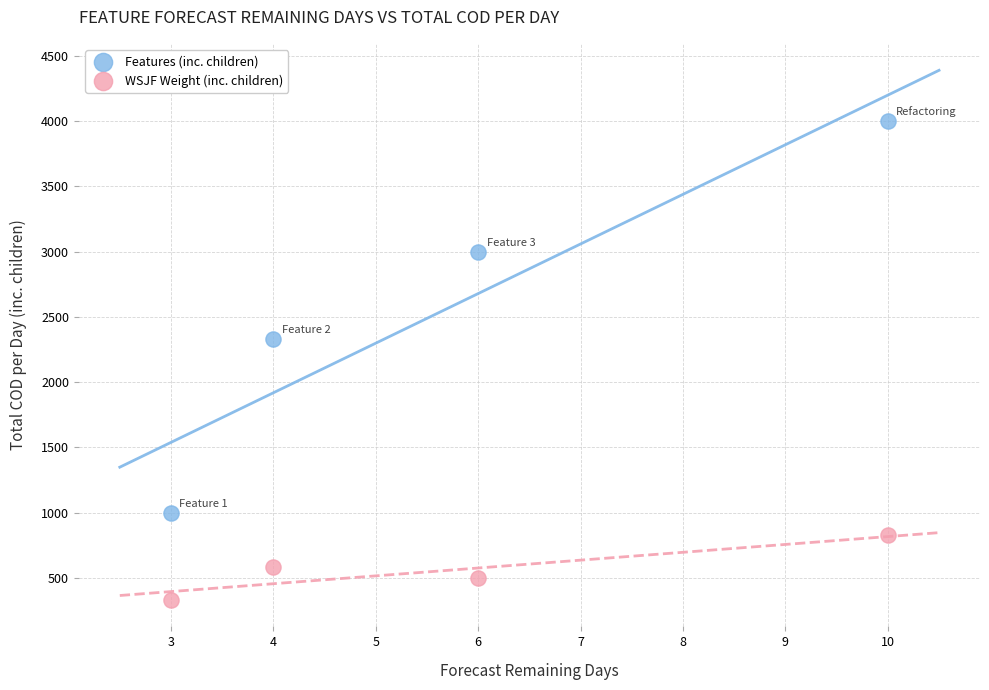

Which series contains the lowest Y value?

WSJF Weight (inc. children)